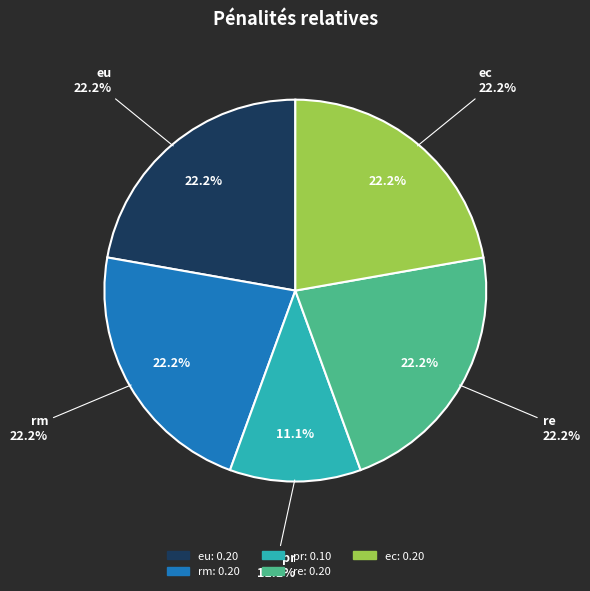

Rank the categories by value from highest to lowest.

eu, rm, re, ec, pr